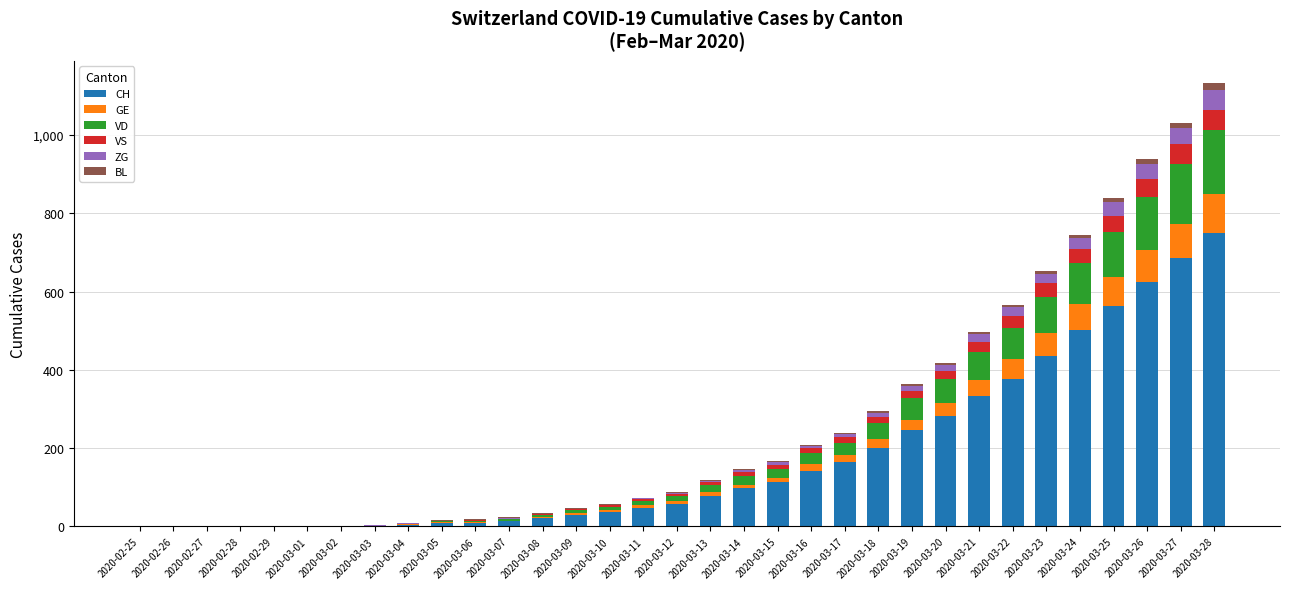

What are all the series names shown in the legend?

CH, GE, VD, VS, ZG, BL